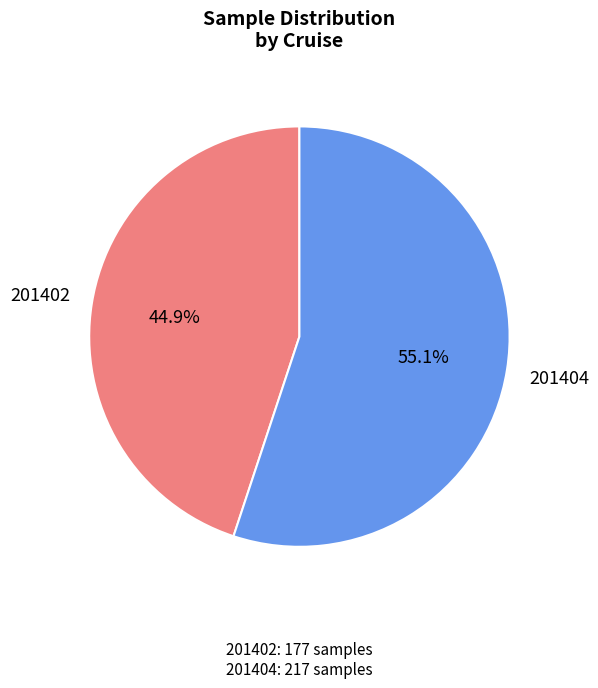

Does any single category account for the majority?

Yes